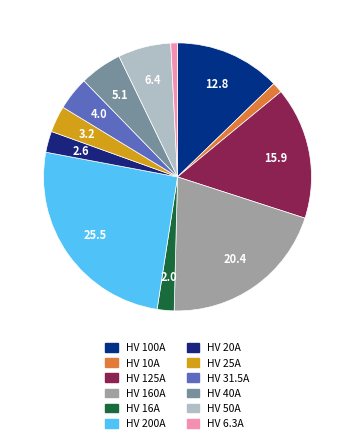

To the nearest percent, what portion does HV 31.5A represent?

4%